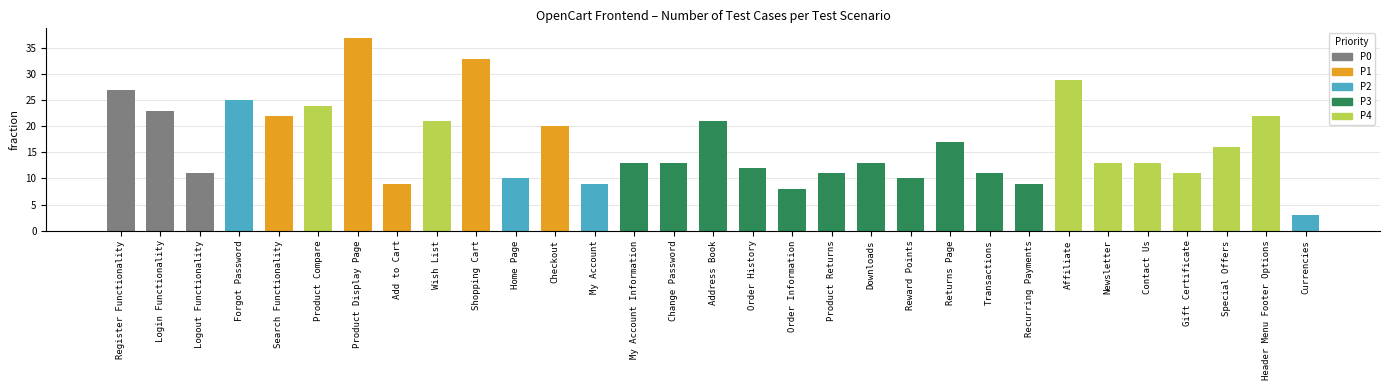

What is the greatest value displayed?

37